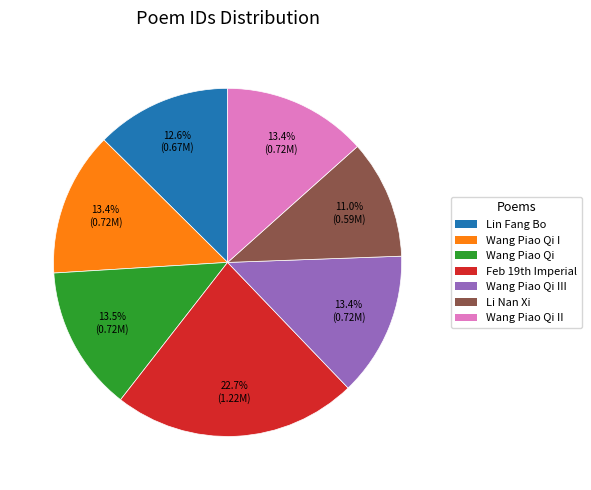

Is there any slice that represents more than half of the pie?

No